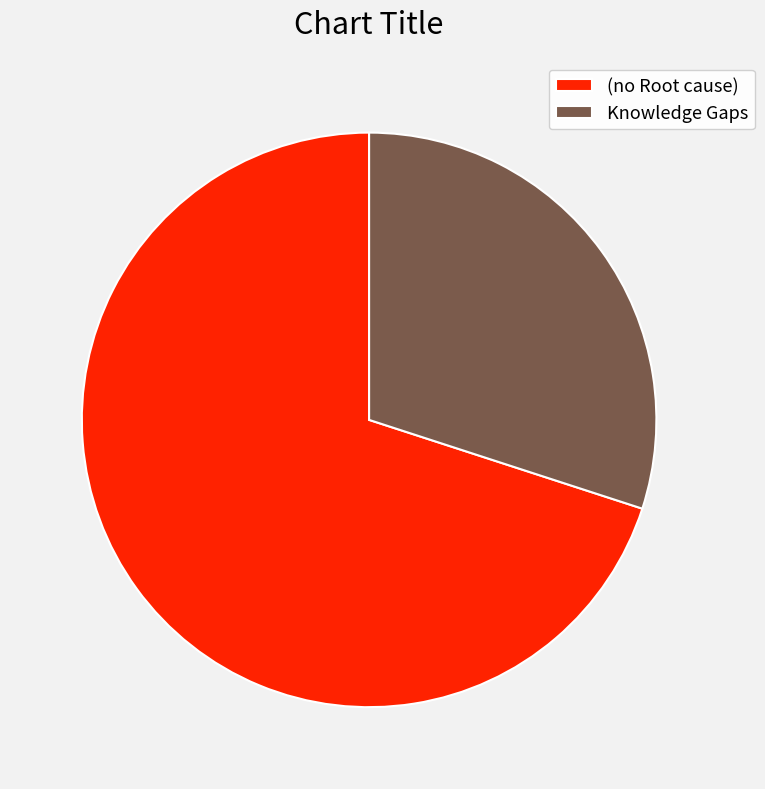

Rank the categories by value from lowest to highest.

Knowledge Gaps, (no Root cause)